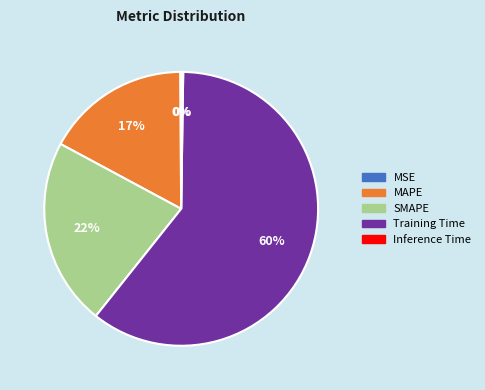

What is the majority slice?

Training Time